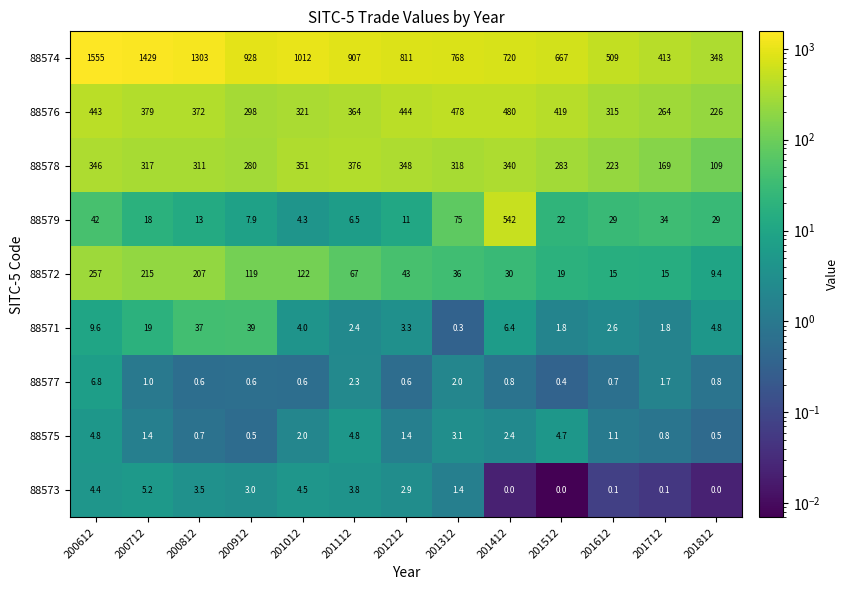

At how many categories does at least one series exceed 1514?

1